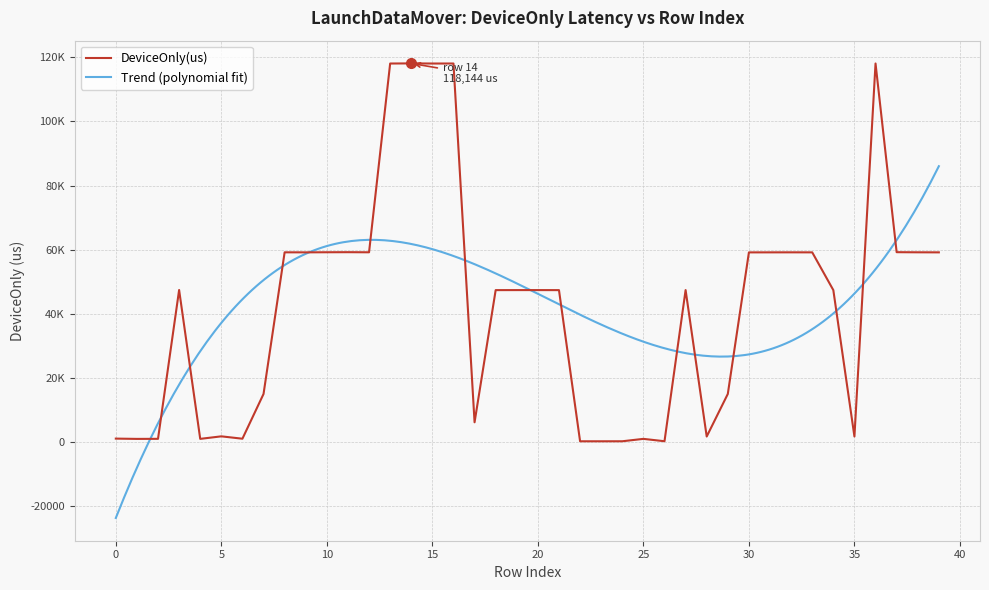

True or false: there are more than 0 points higher than both neighbors.

True